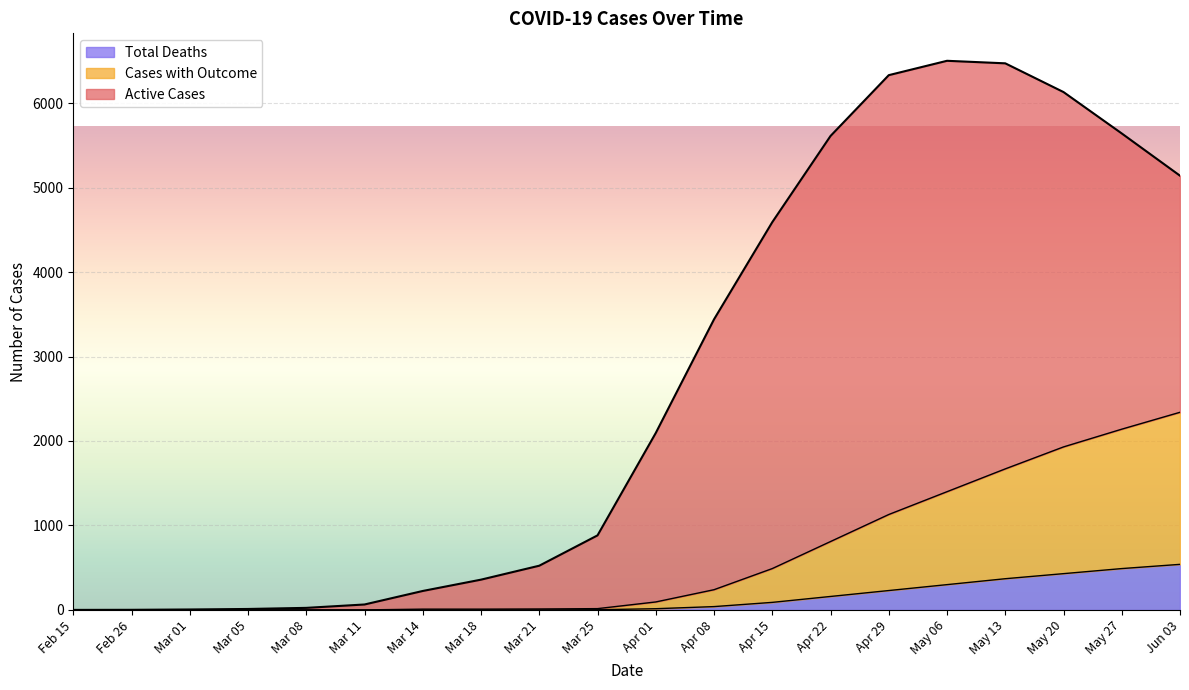

How many data points in Cases with Outcome are less than 95?

10